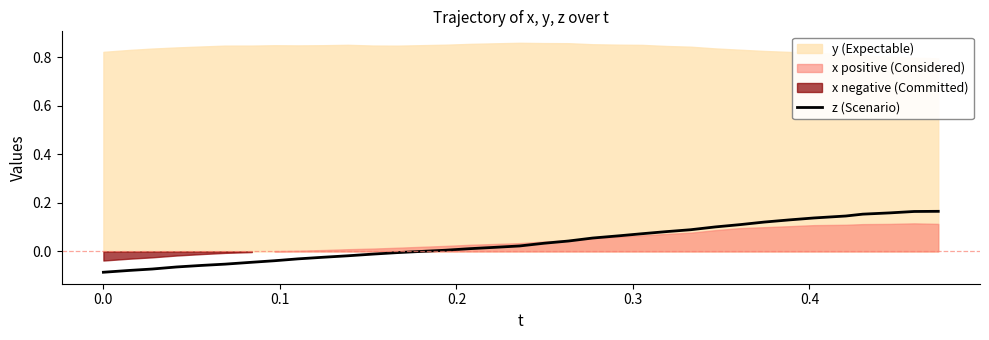

Count the number of categories in the chart.

35